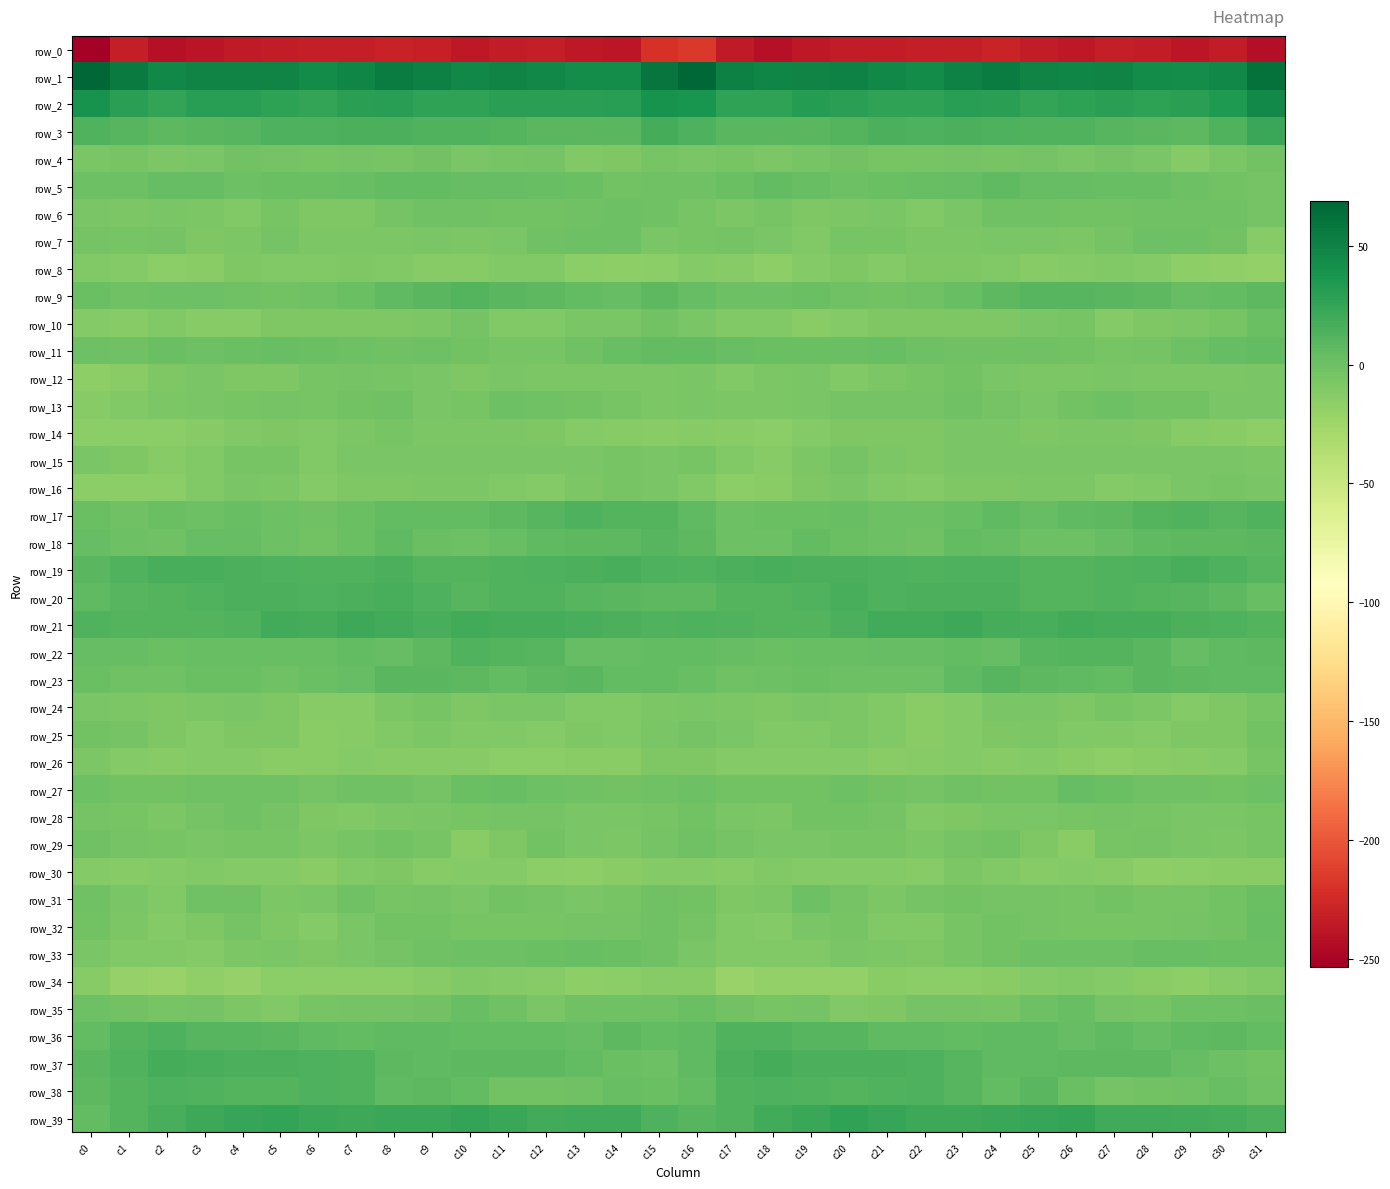

Is the value of row_14 at c23 greater than the value of row_36 at c0?

No